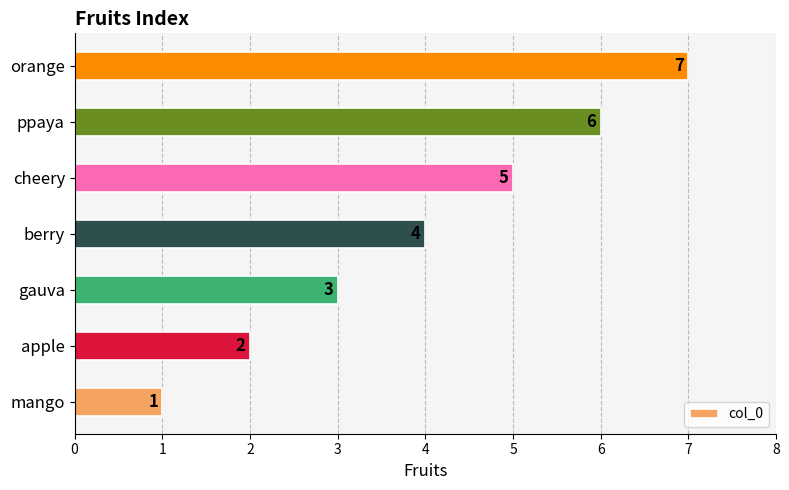

Count the values in the range 2 to 6.

5